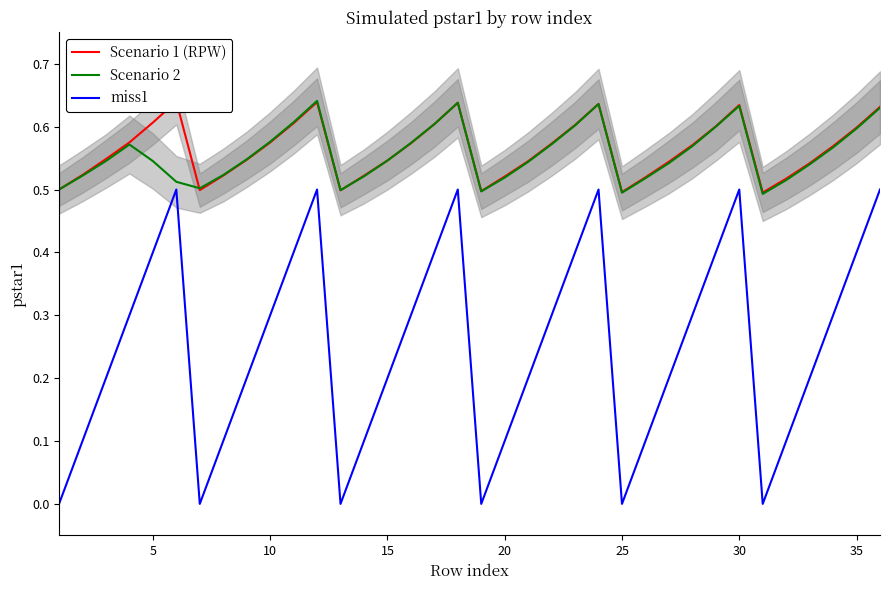

True or false: Scenario 2 has a value of 0.2 at 25.

False